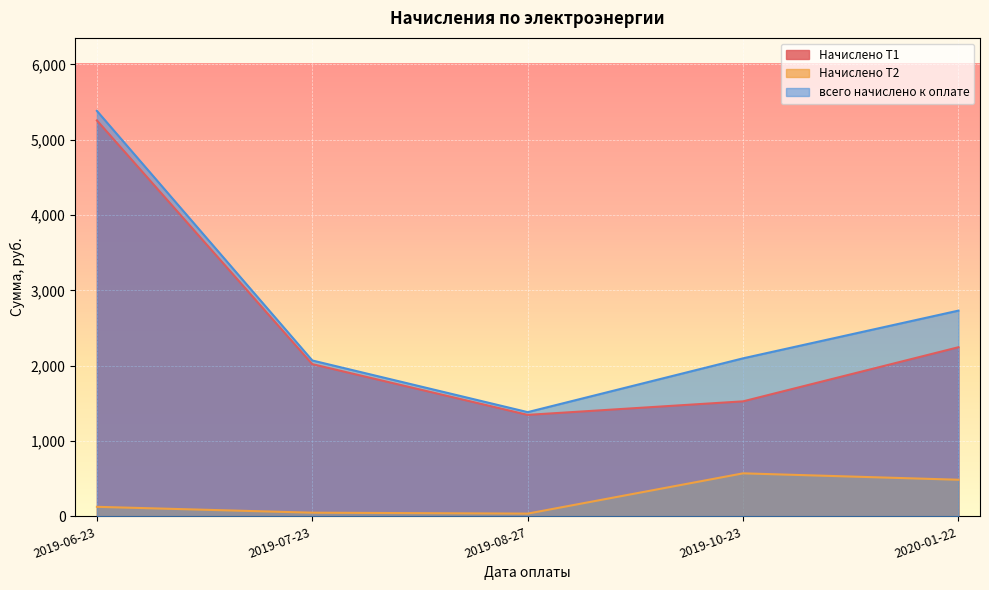

How many interior local valleys does the Начислено Т2 series have?

1